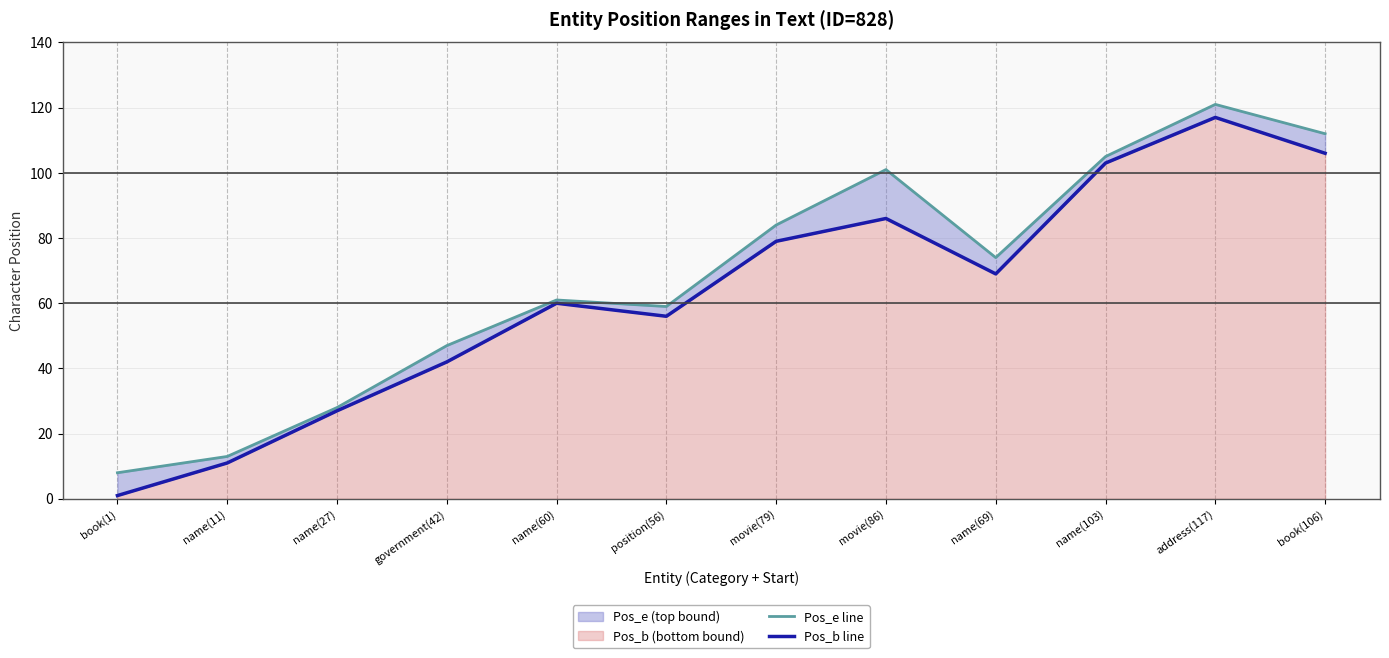

What is the label of the 12th point from the left?

book(106)